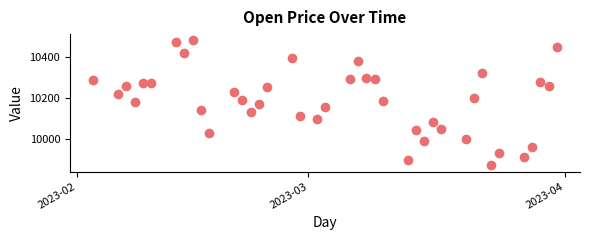

What is the range of Y values (max minus min)?

610